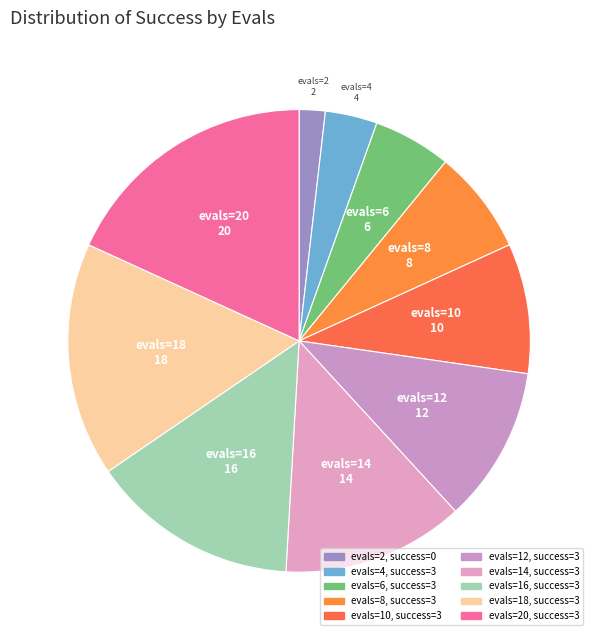

How many slices are in this pie chart?

10